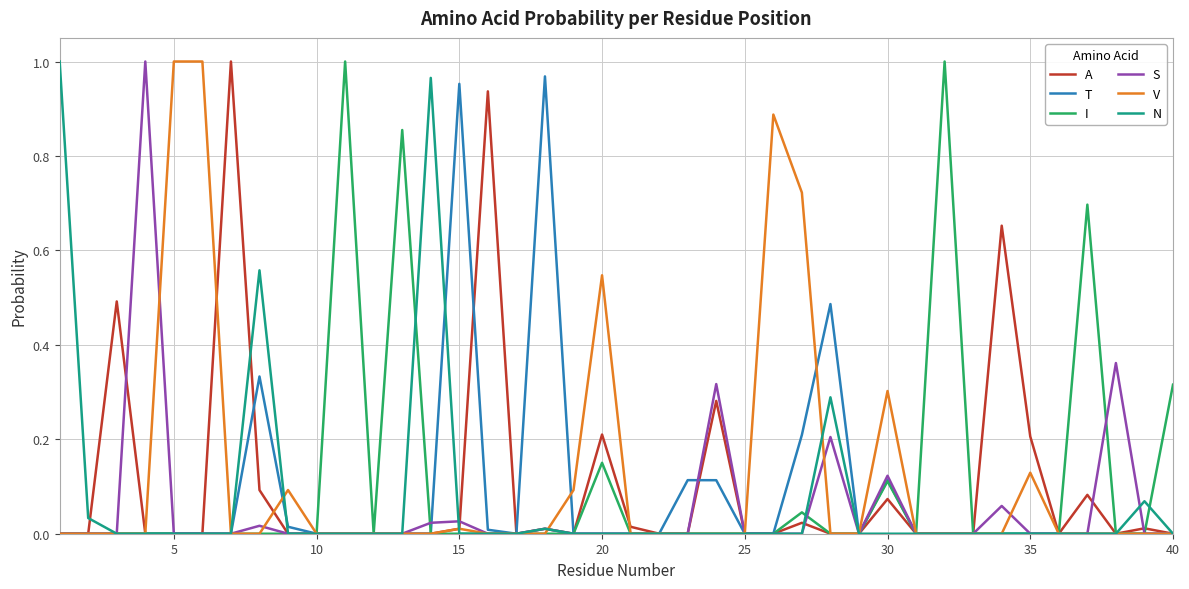

What are all the series names shown in the legend?

A, T, I, S, V, N